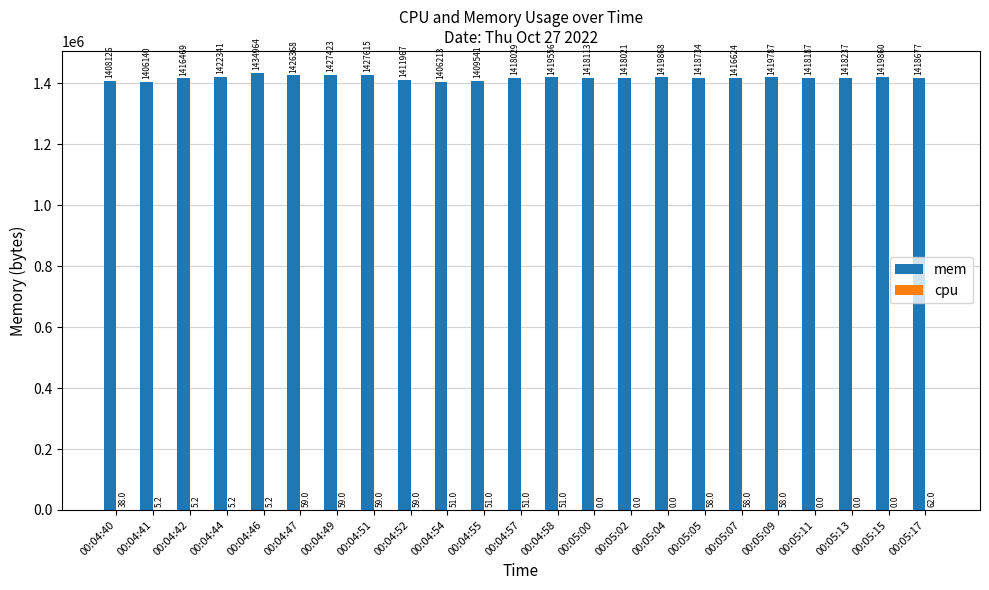

What is the maximum value shown in the chart?

1434964.0